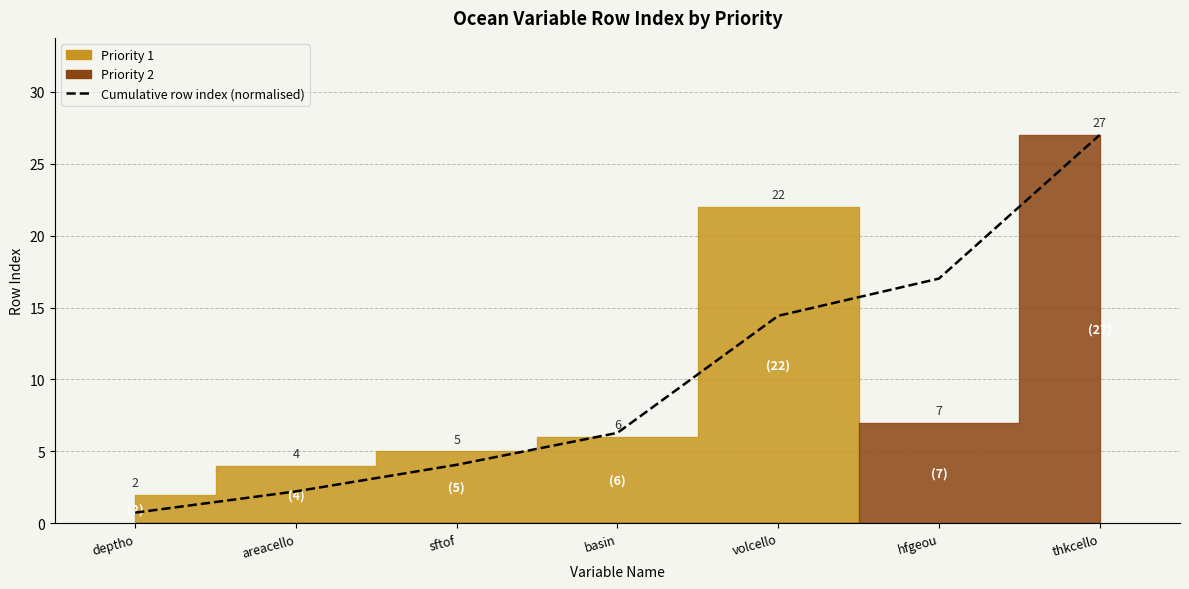

Which has a higher value, areacello or thkcello?

thkcello